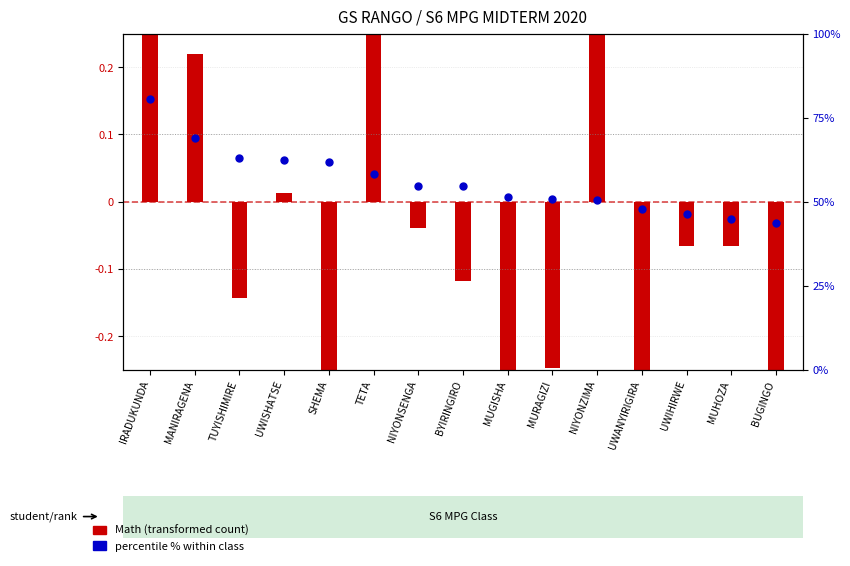

What is the change in value from BYIRINGIRO to BUGINGO?

-11.1